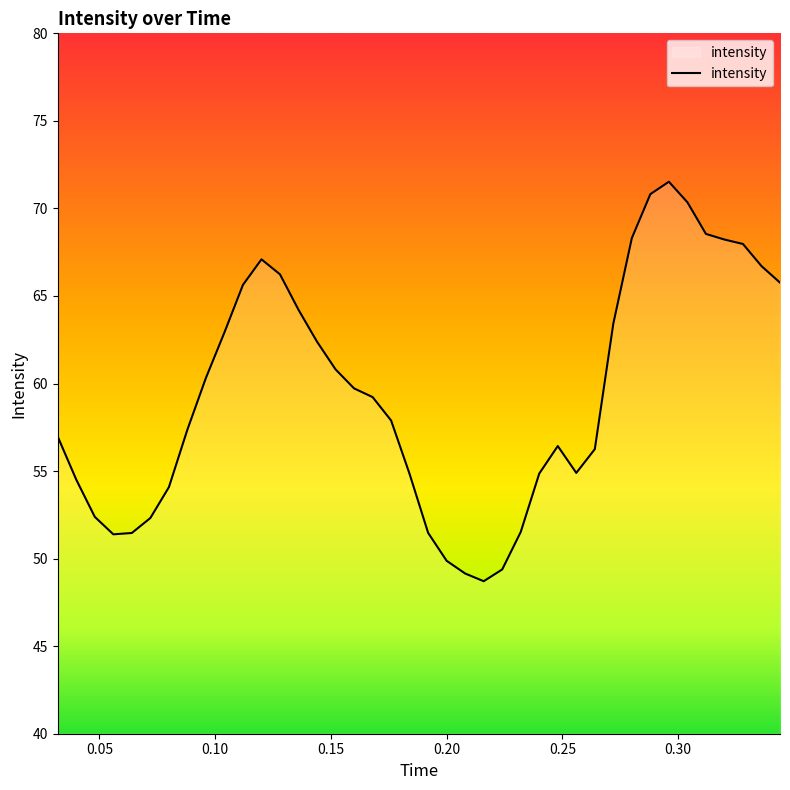

What is the greatest value displayed?

71.5